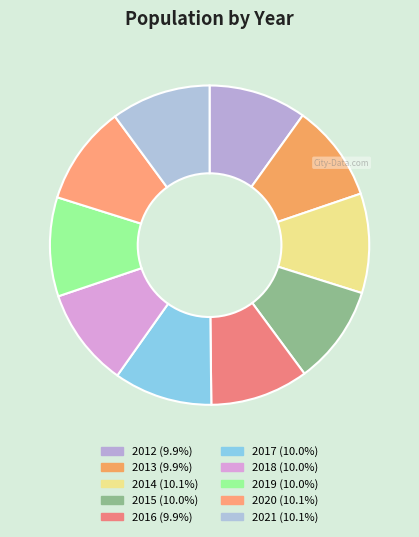

Does 2013 account for over 50% of the chart?

No